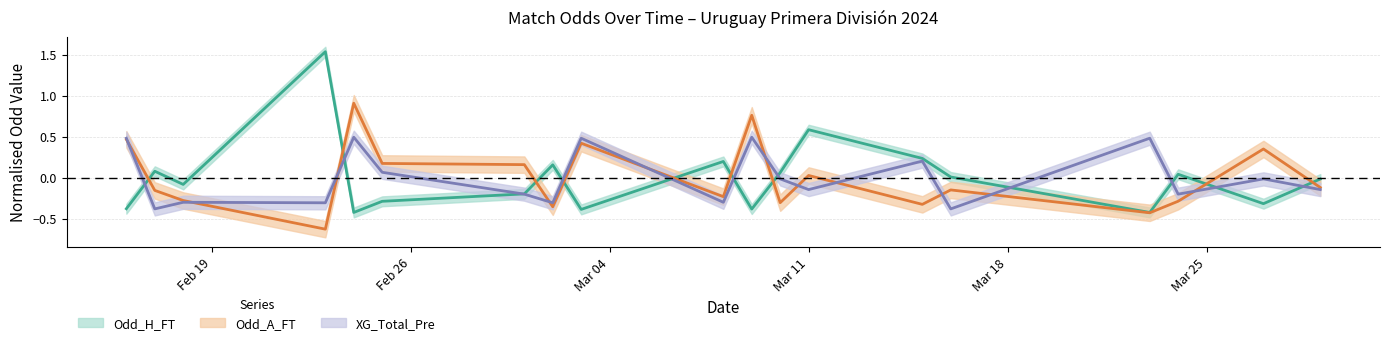

Between 2024-02-25 and 2024-03-15, which is larger?

2024-03-15